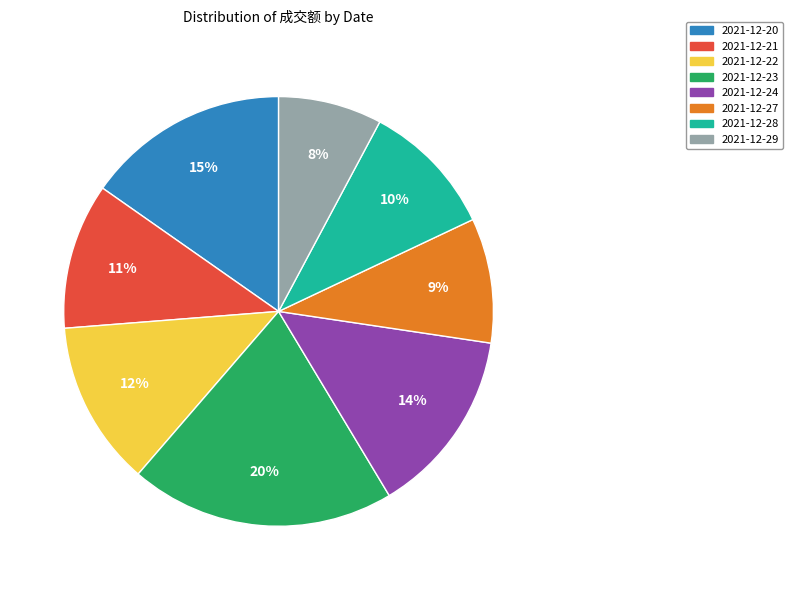

Is there a majority slice in this chart?

No